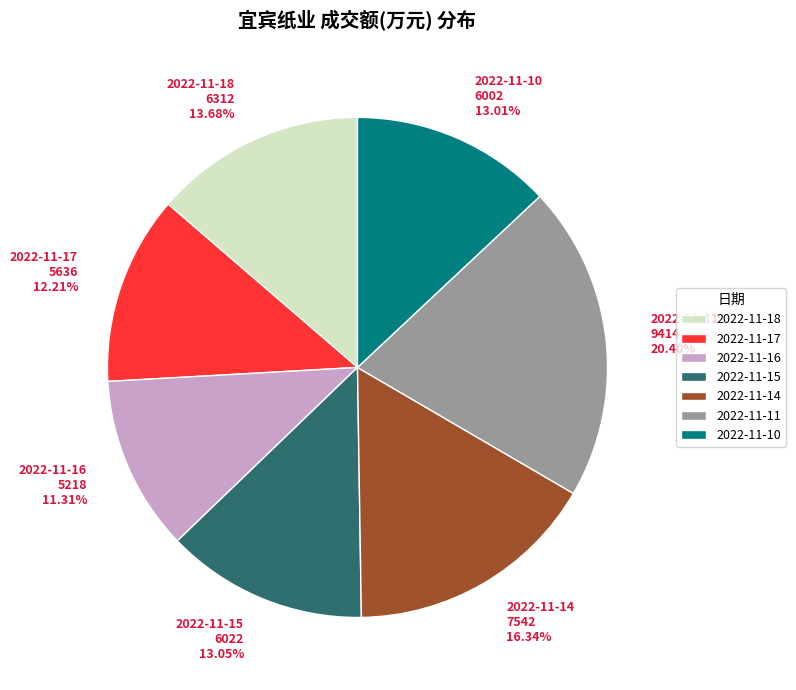

What percentage is the 2022-11-18 slice, to the nearest percent?

14%